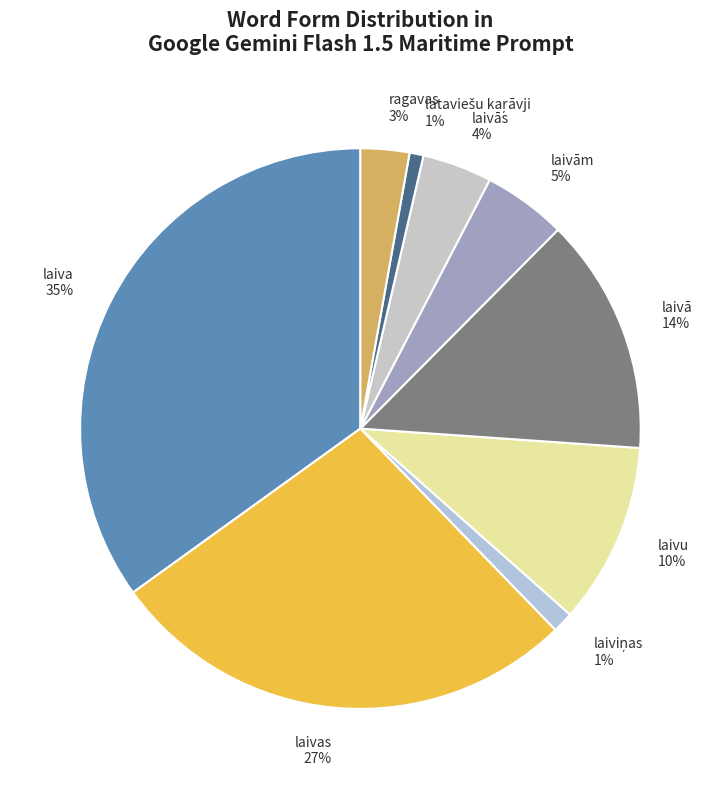

Between laivas and laivā, which is larger?

laivas